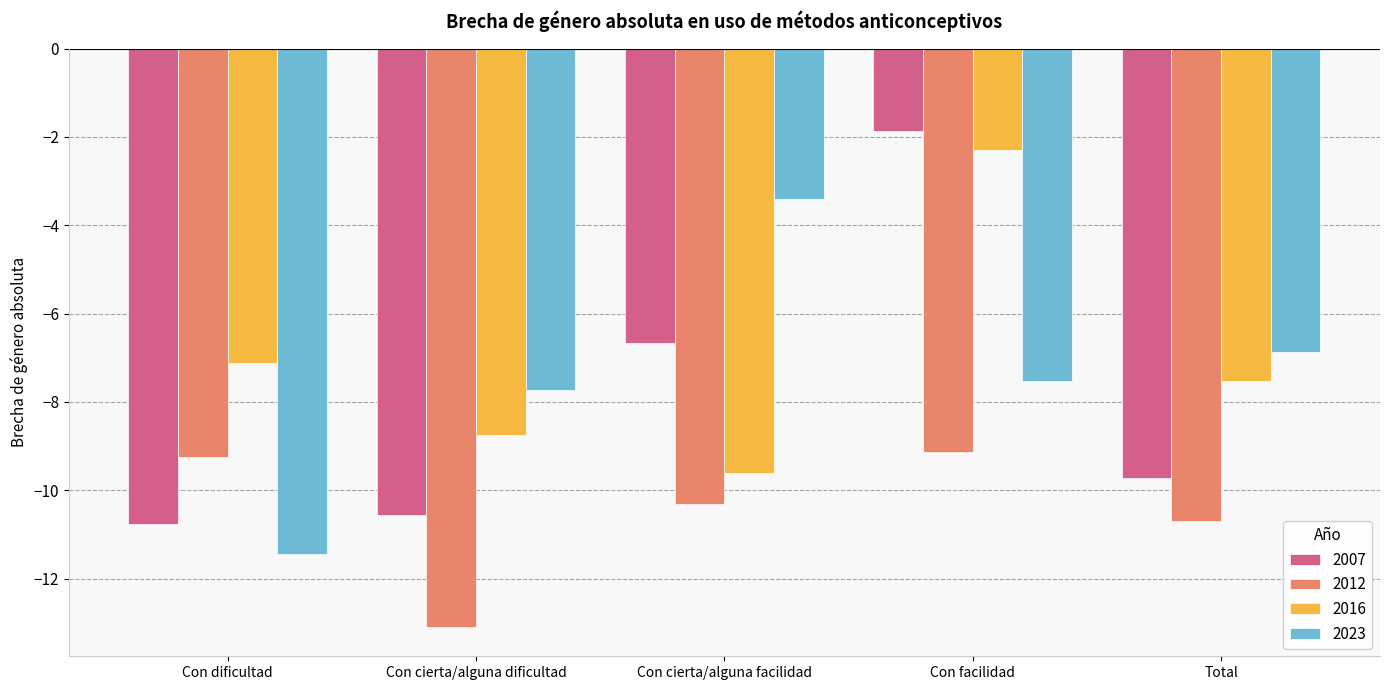

How many values in the 2016 series exceed -7?

1